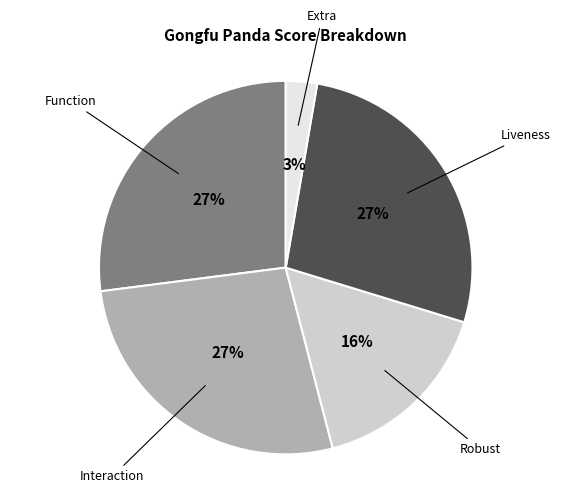

Does any single category account for the majority?

No